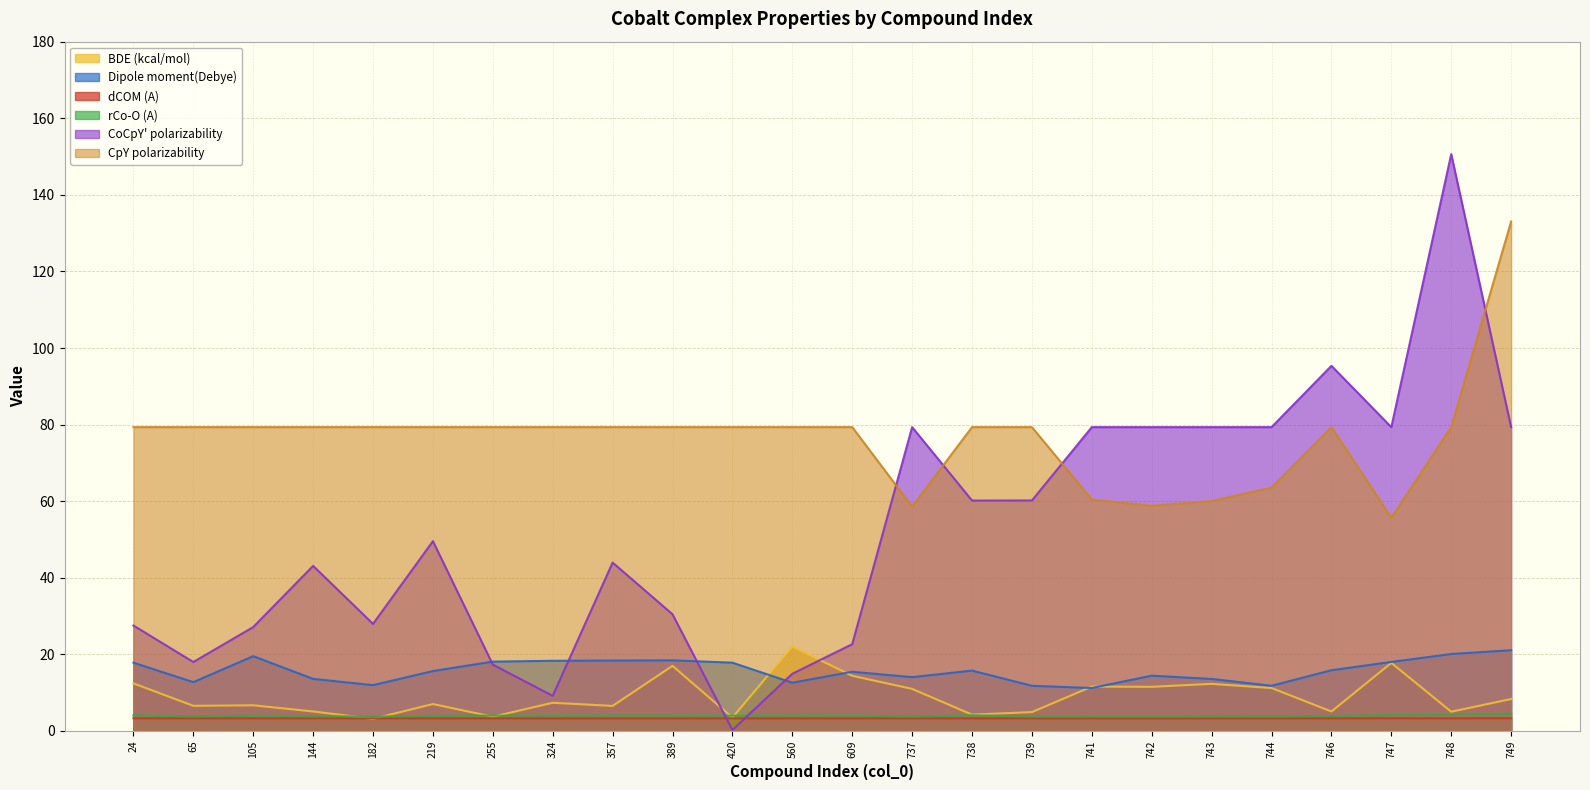

Which label corresponds to the largest value in the chart?

748